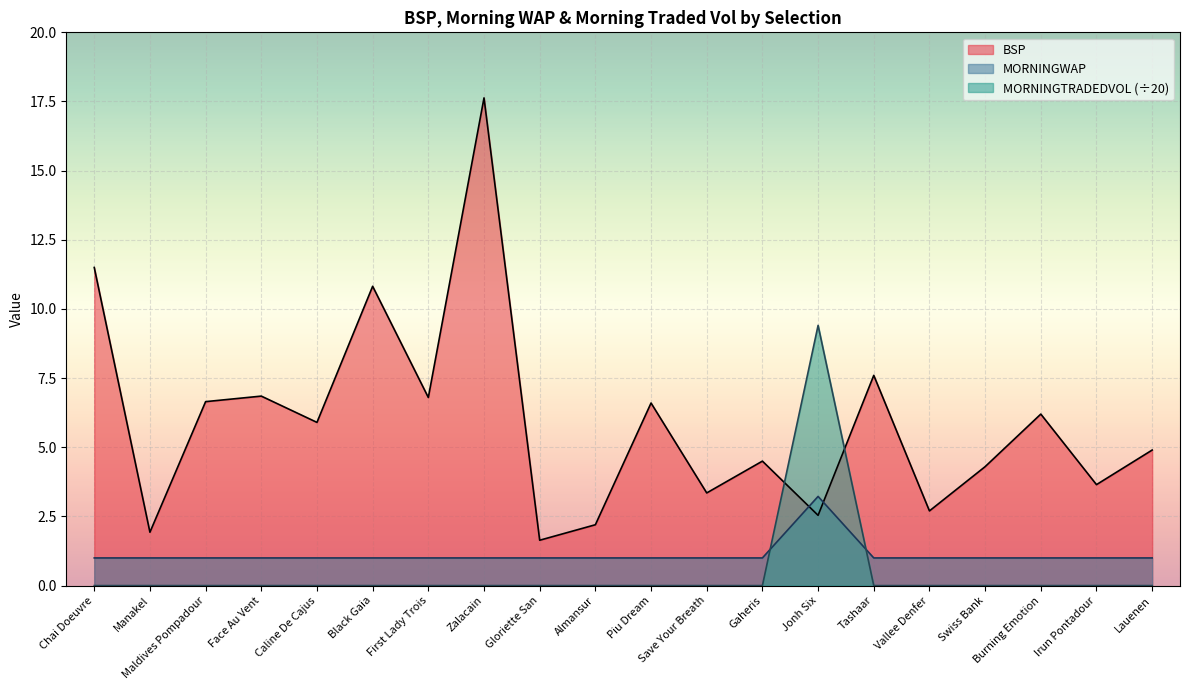

Which series has the widest spread of values?

BSP